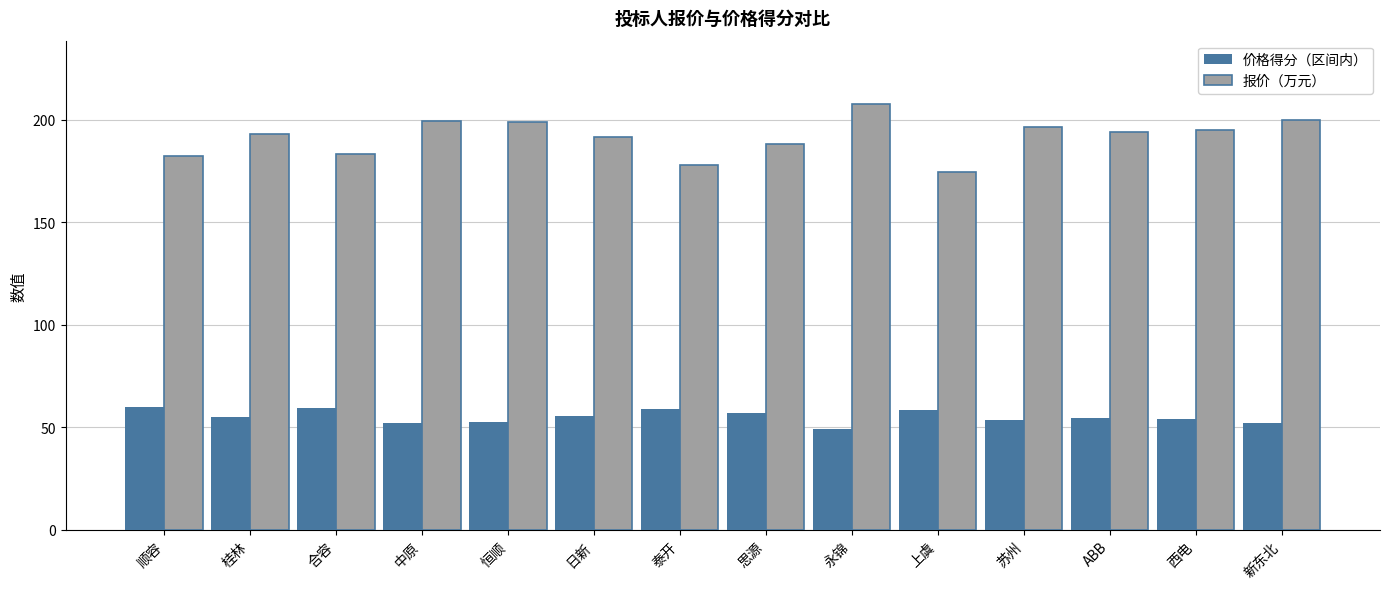

Count the number of categories in the chart.

14